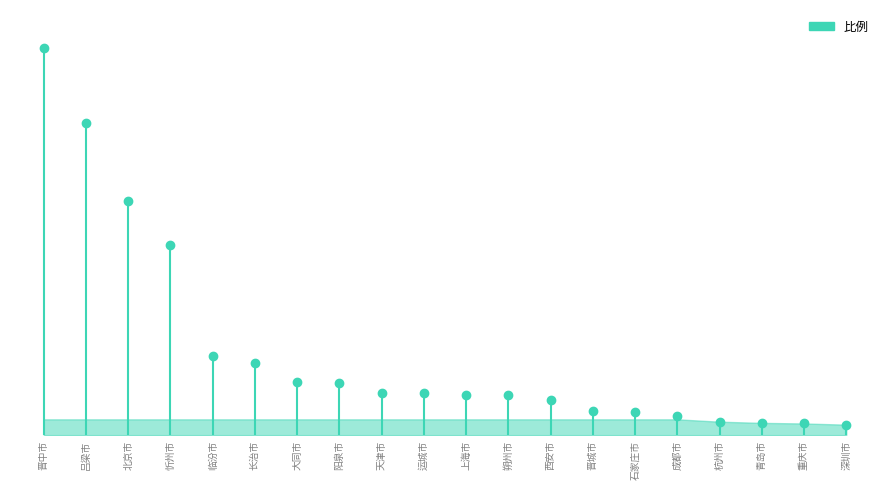

What is the smallest value displayed?

0.5